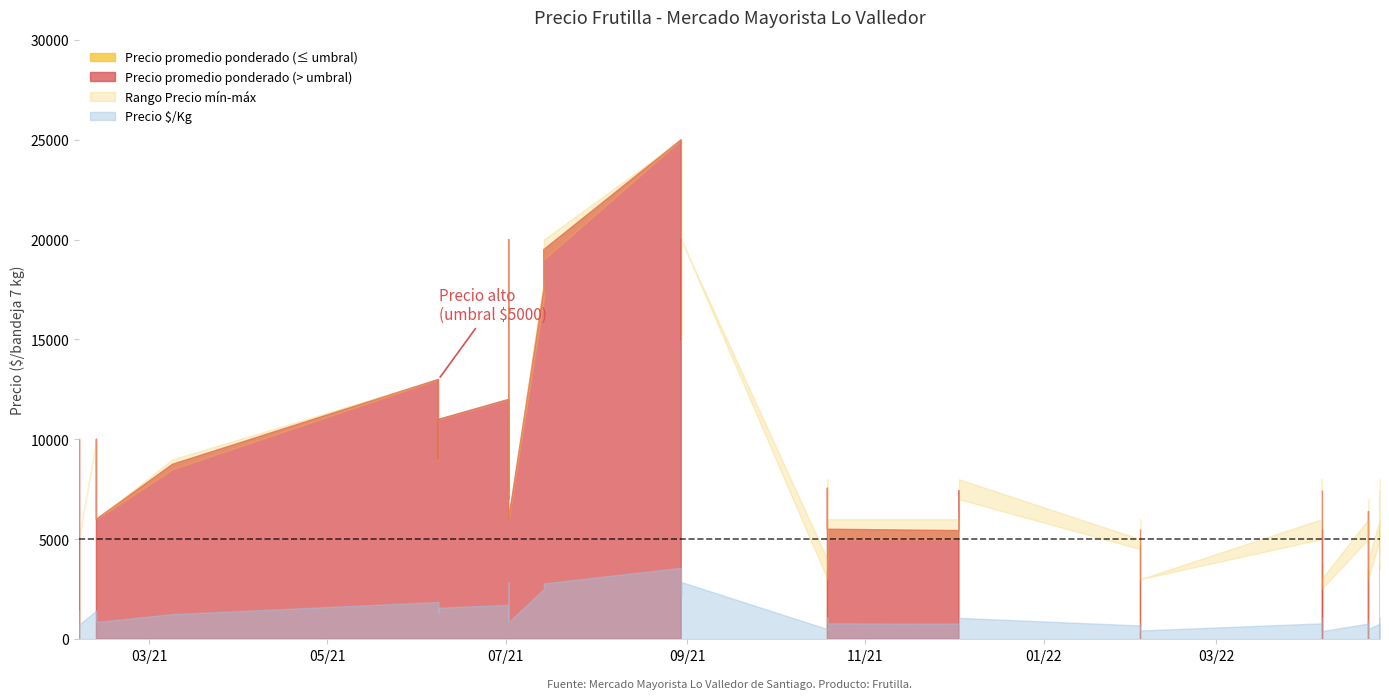

Which series changed the most between 32 and 38?

Precio promedio ponderado